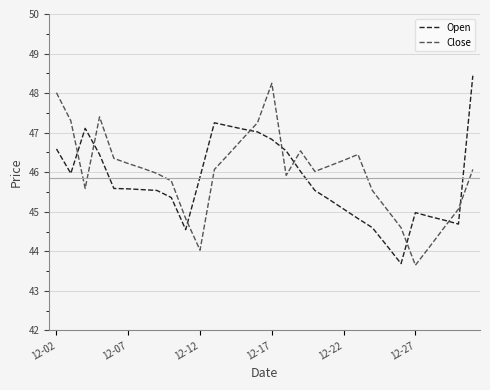

In Close, how many points are higher than both neighbors (excluding endpoints)?

4